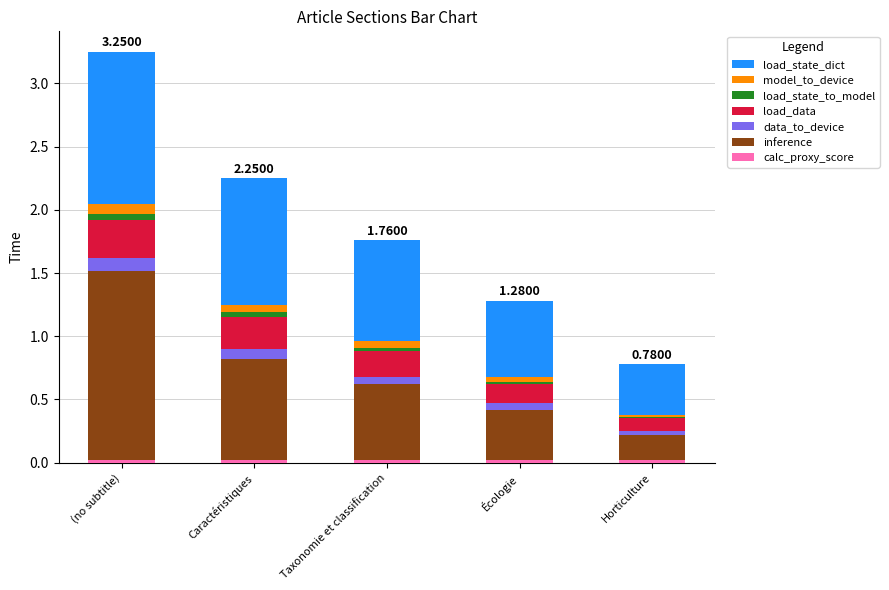

At which category is the sum across all series the highest?

(no subtitle)